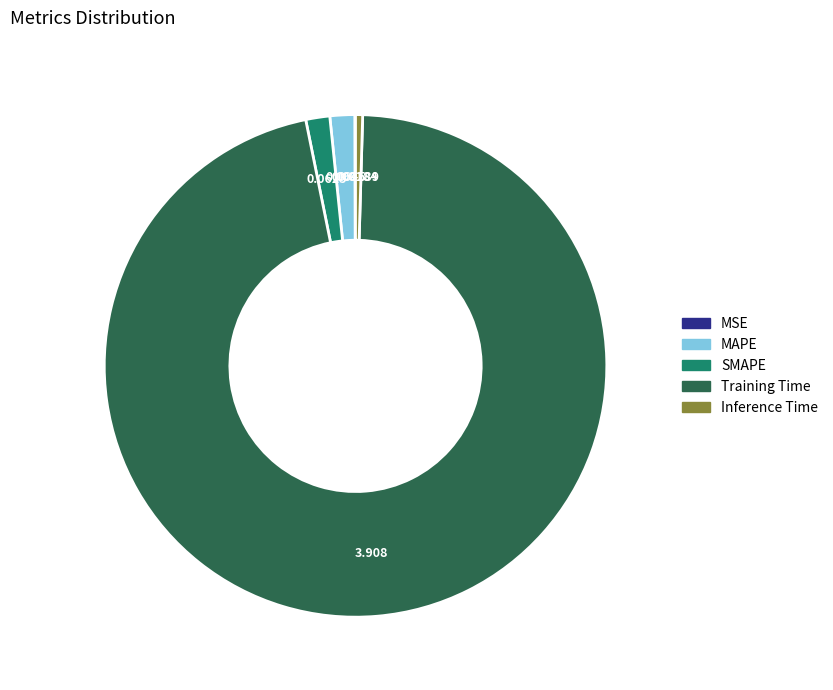

What is the largest slice in the pie chart?

Training Time